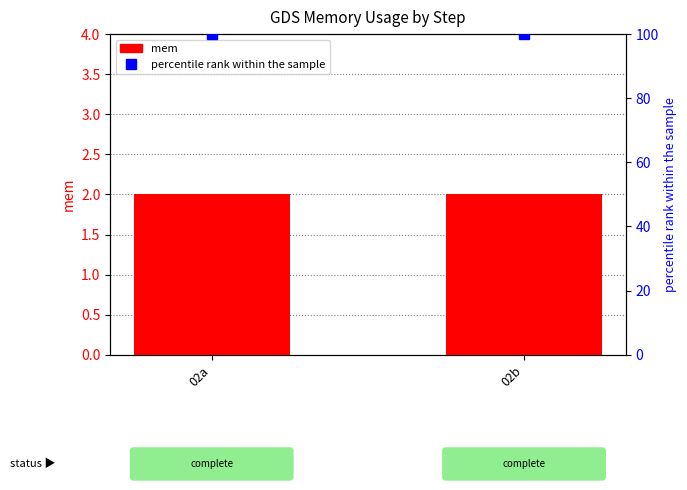

Rank the series at 02a from lowest to highest value.

mem, percentile rank within the sample